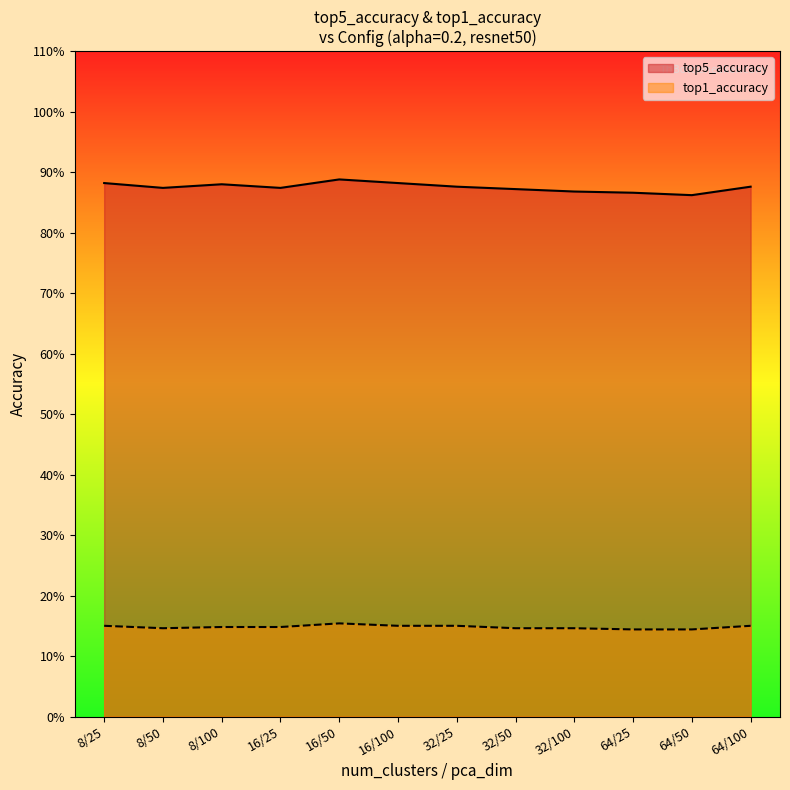

List the labels in order of top5_accuracy value, largest first.

16/50, 8/25, 16/100, 8/100, 32/25, 64/100, 8/50, 16/25, 32/50, 32/100, 64/25, 64/50